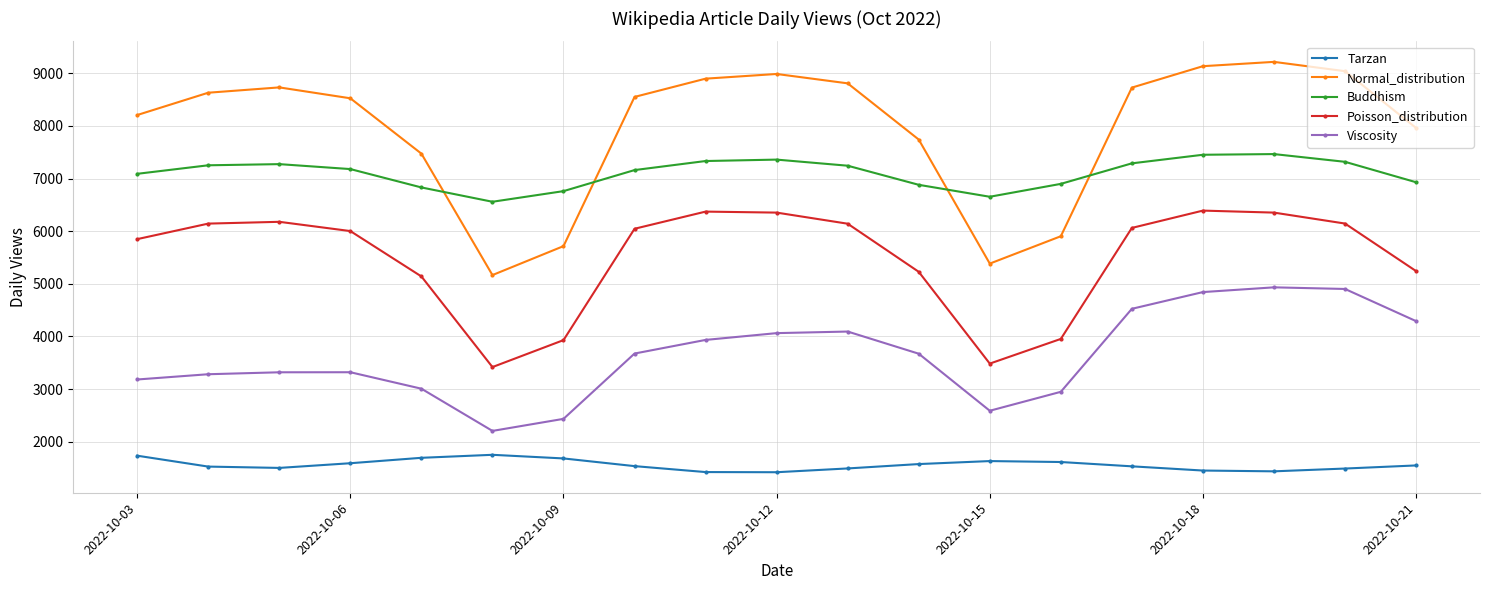

True or false: Normal_distribution and Poisson_distribution cross at least once.

False